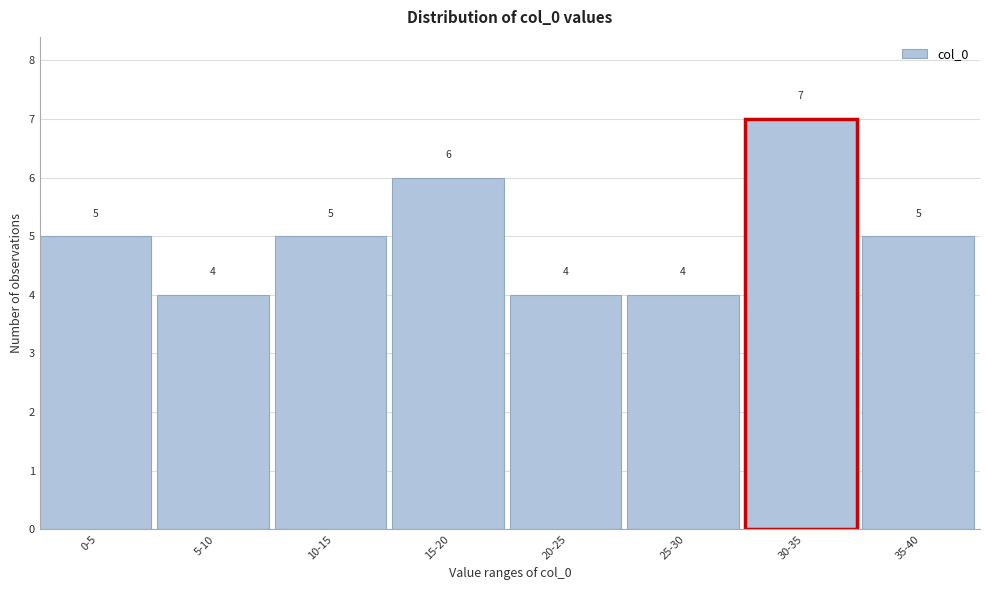

Reading left to right, what are all the values shown in this chart?

0-5=5	5-10=4	10-15=5	15-20=6	20-25=4	25-30=4	30-35=7	35-40=5